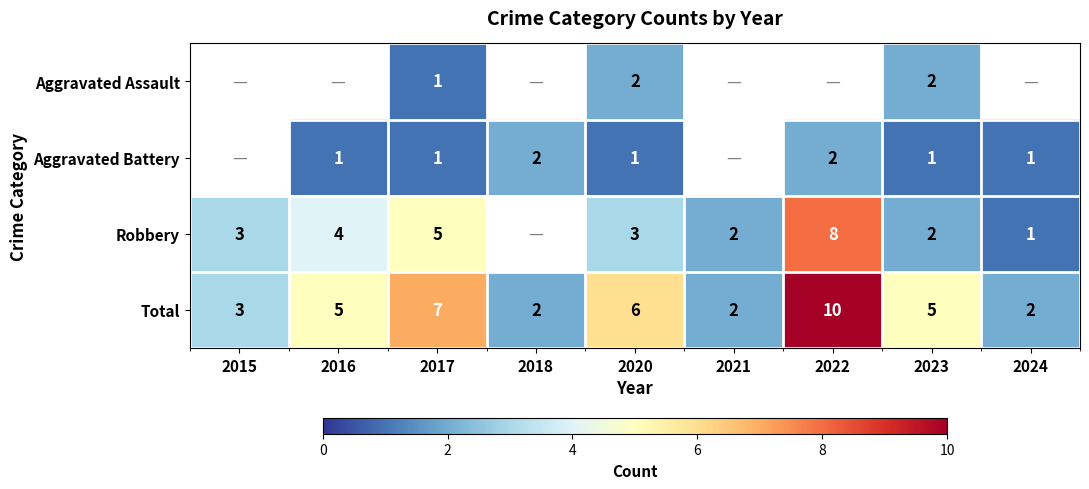

At which label does Total reach its peak?

2022